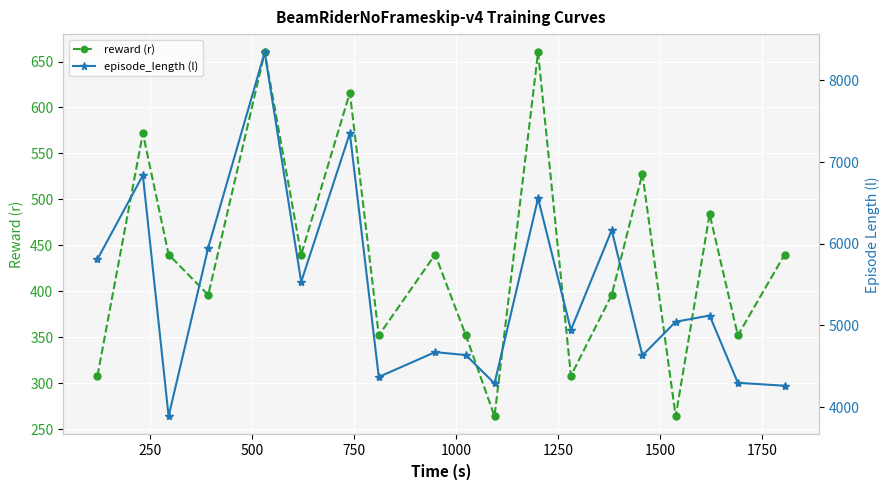

What is the smallest value displayed?

264